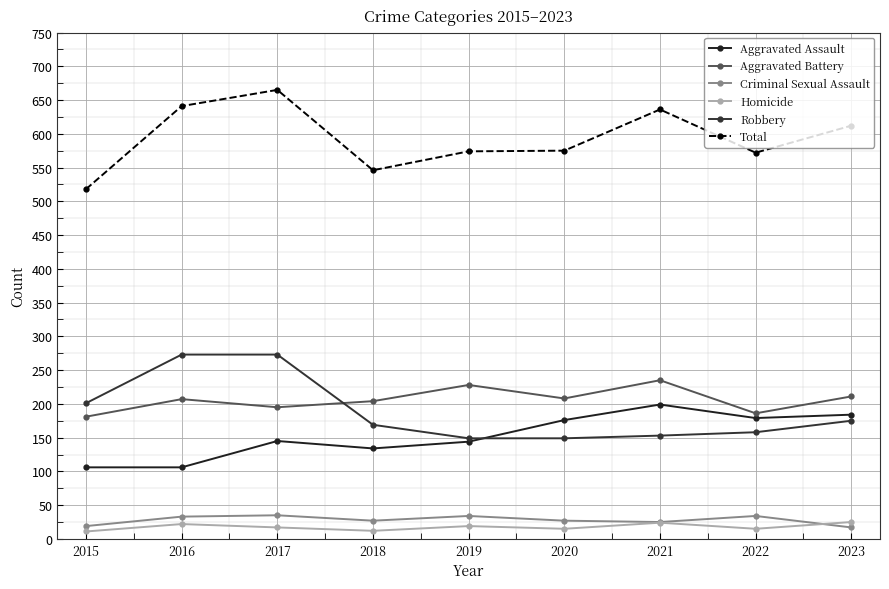

What is the total value across all series at 2015?

1036